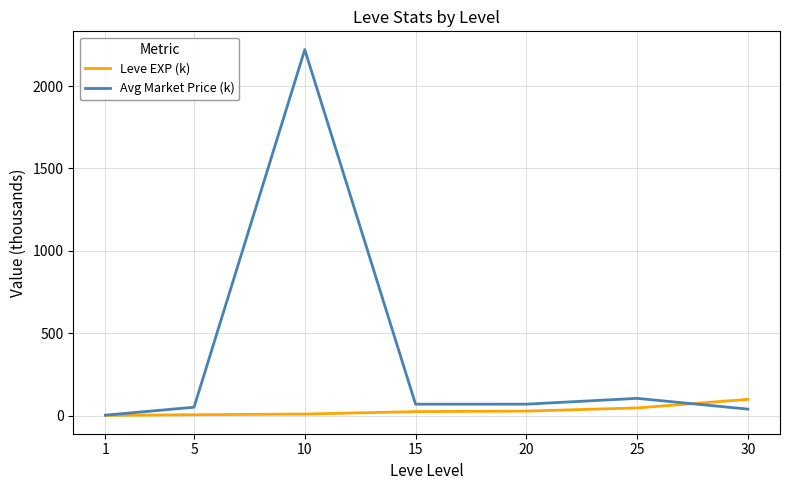

Which series has the largest range (max minus min)?

Avg Market Price (k)